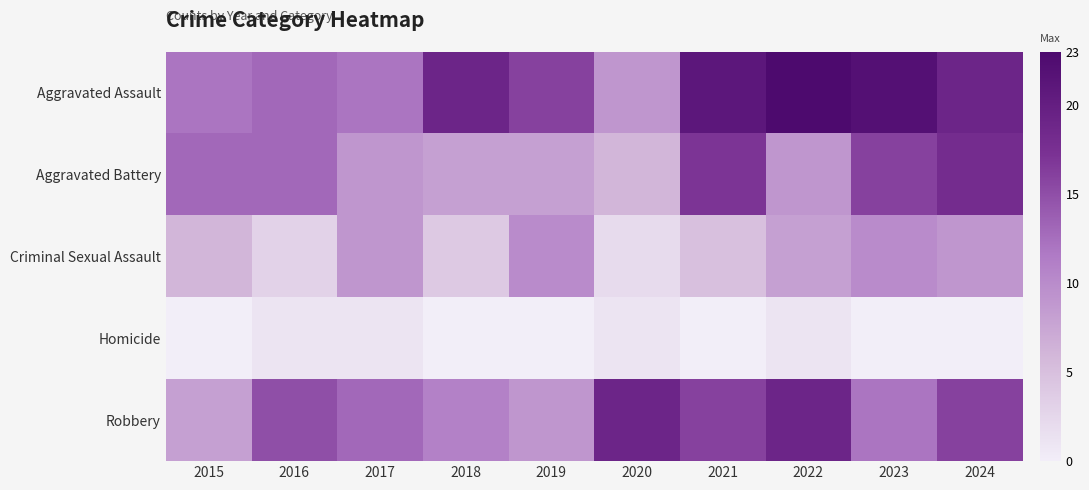

What is the spread (max minus min) of values at 2024?

19